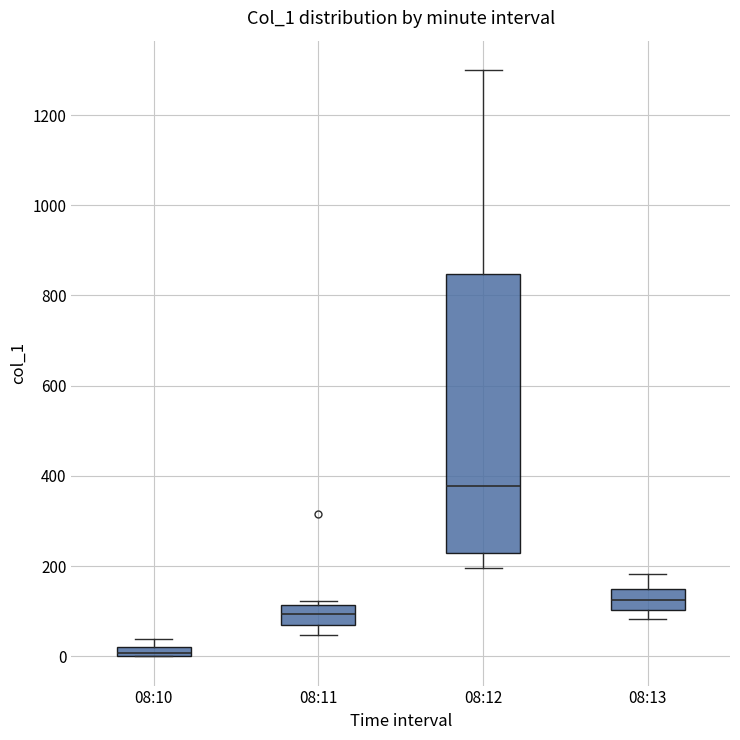

Where does the median line of the box for 08:11 sit on the y-axis? The values are not printed on the chart, so give them approximately, as read against the axis.

100